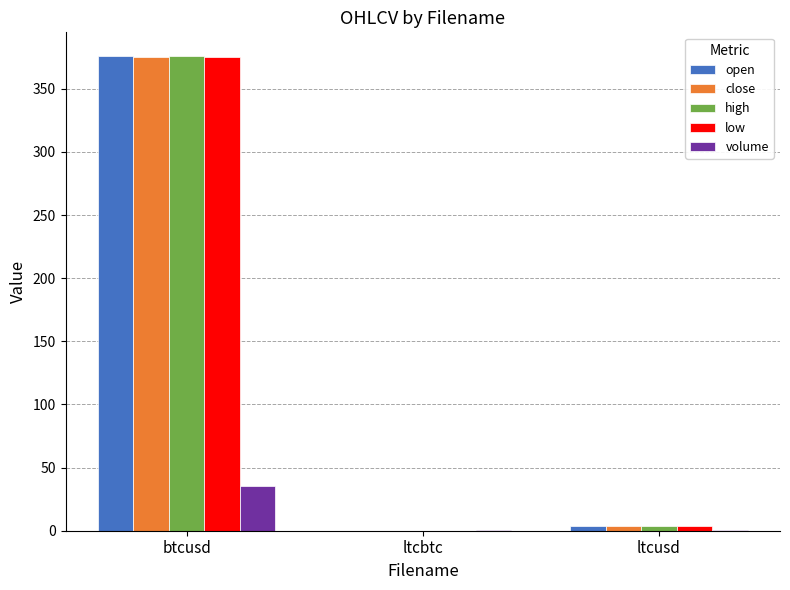

At which label is close closest to 187?

ltcusd